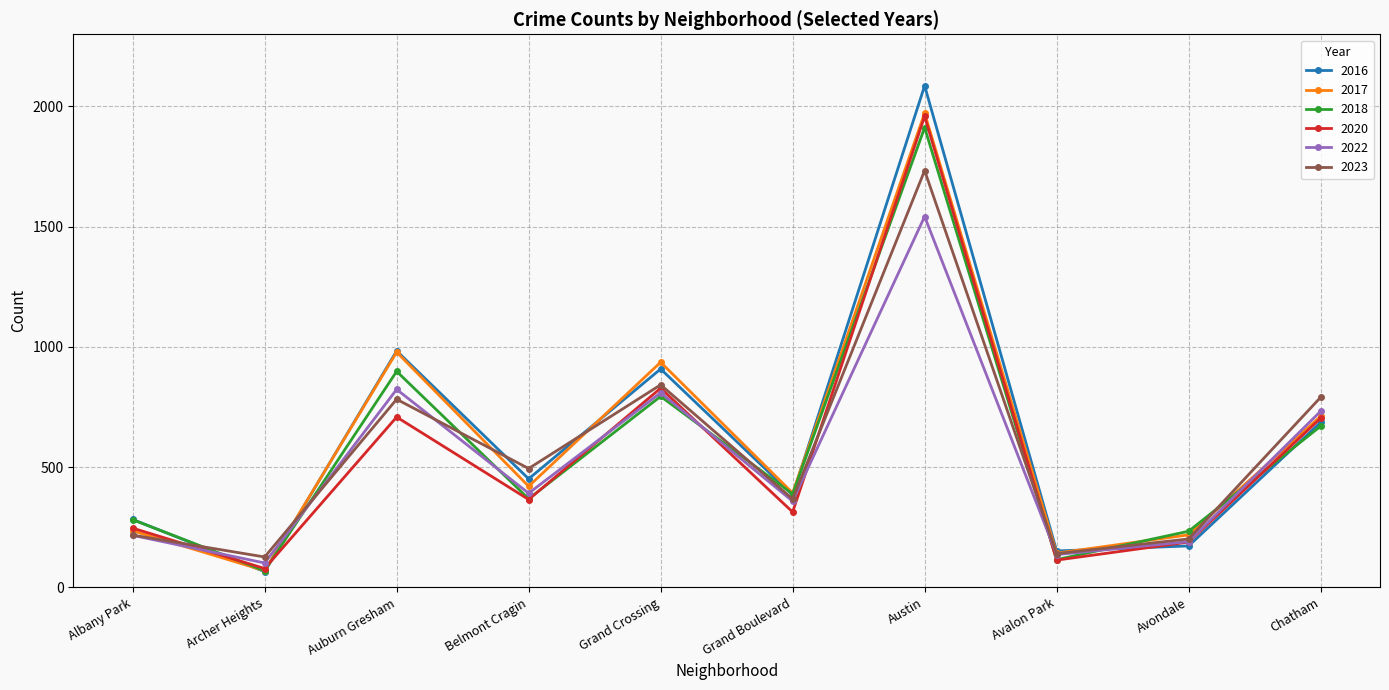

What are all the series names shown in the legend?

2016, 2017, 2018, 2020, 2022, 2023